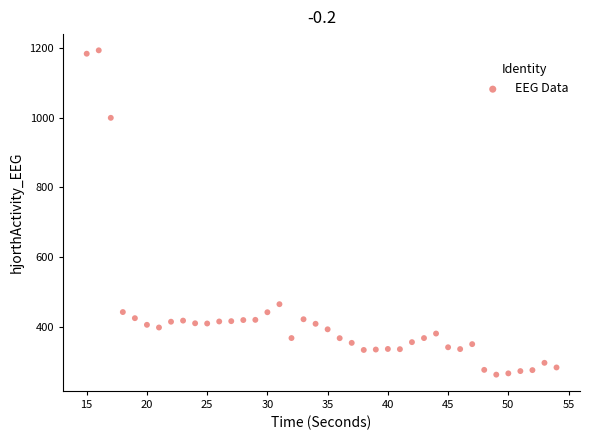

What is the range of Y values (max minus min)?

928.9